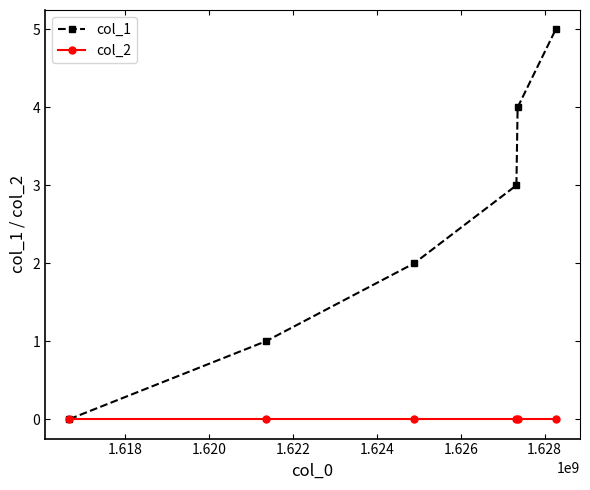

Which series has the largest range (max minus min)?

col_1